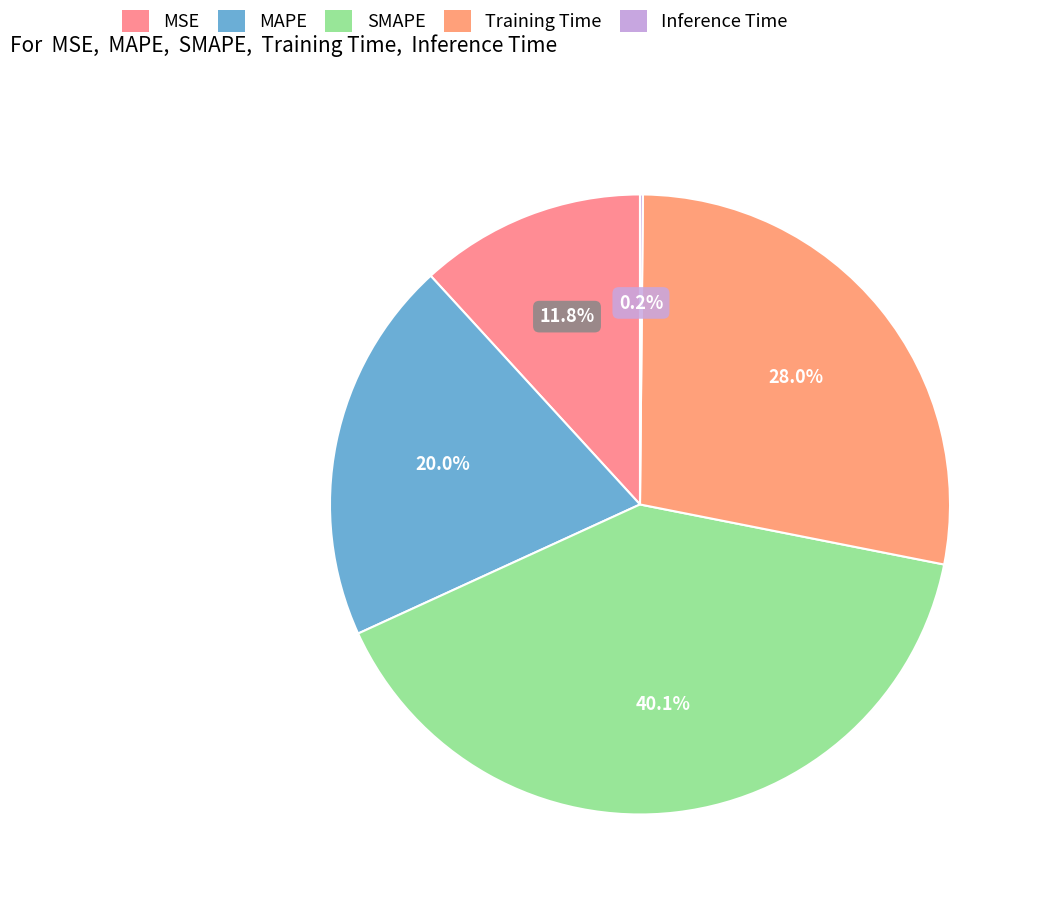

To the nearest percent, what is the combined percentage of MSE and Training Time?

40%